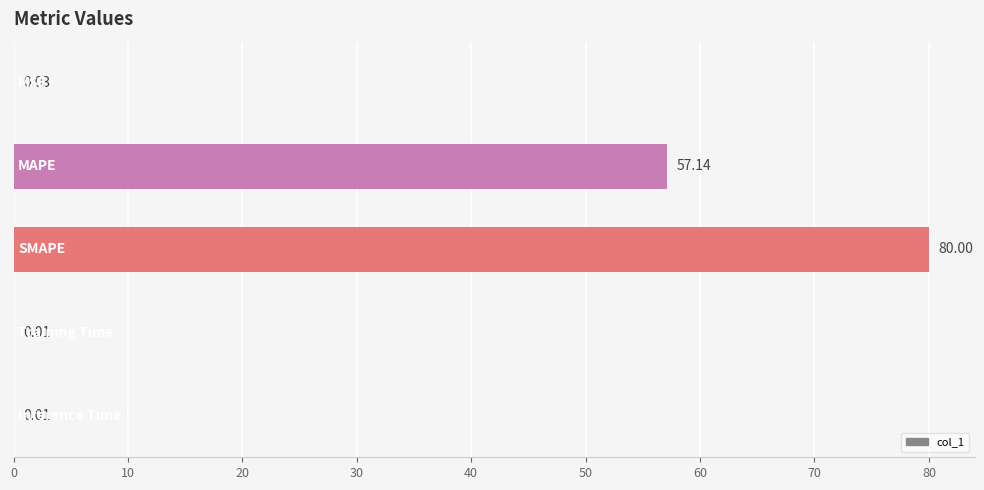

What is the sum of all values?

137.2